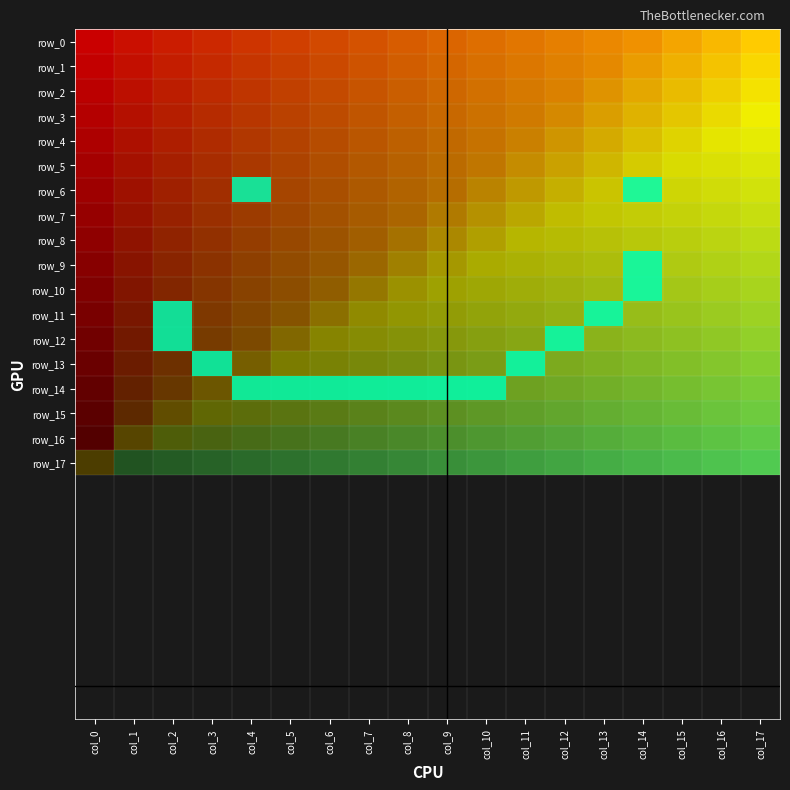

Which series has the largest total across all categories?

row_14